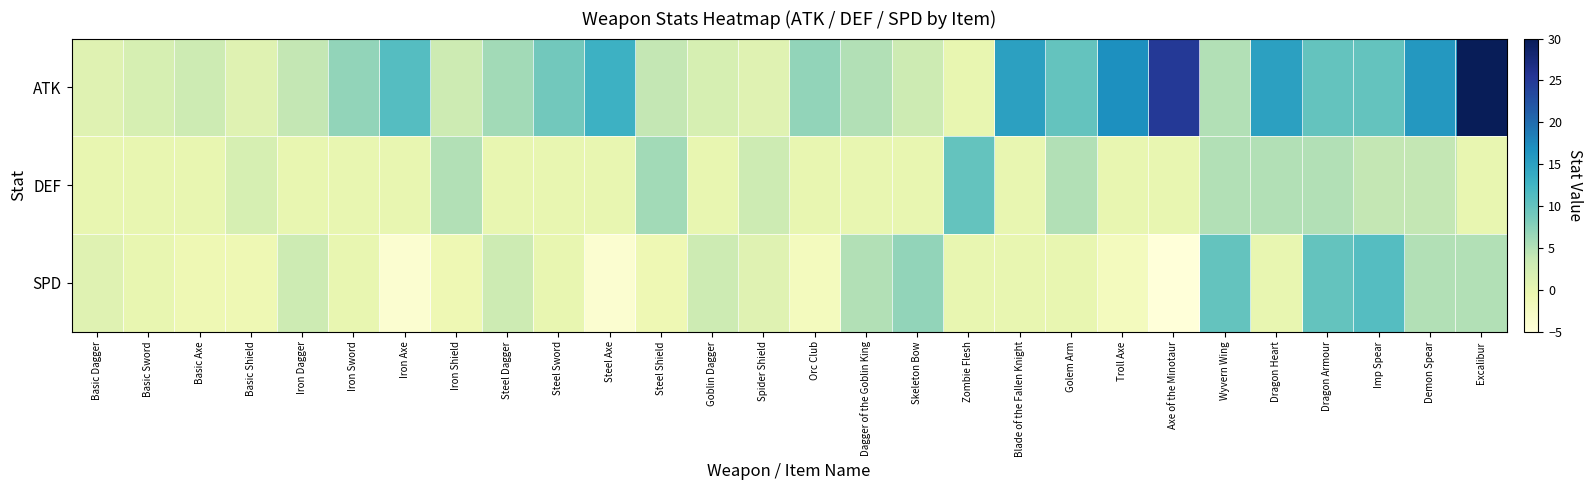

Reading right to left, extract all data points from this chart.

ATK: Excalibur=30	Demon Spear=16	Imp Spear=10	Dragon Armour=10	Dragon Heart=15	Wyvern Wing=5	Axe of the Minotaur=25	Troll Axe=17	Golem Arm=10	Blade of the Fallen Knight=15	Zombie Flesh=0	Skeleton Bow=3	Dagger of the Goblin King=5	Orc Club=7	Spider Shield=1	Goblin Dagger=2	Steel Shield=4	Steel Axe=13	Steel Sword=9	Steel Dagger=6	Iron Shield=3	Iron Axe=11	Iron Sword=7	Iron Dagger=4	Basic Shield=1	Basic Axe=3	Basic Sword=2	Basic Dagger=1
DEF: Excalibur=0	Demon Spear=4	Imp Spear=4	Dragon Armour=5	Dragon Heart=5	Wyvern Wing=5	Axe of the Minotaur=0	Troll Axe=0	Golem Arm=5	Blade of the Fallen Knight=0	Zombie Flesh=10	Skeleton Bow=0	Dagger of the Goblin King=0	Orc Club=0	Spider Shield=3	Goblin Dagger=0	Steel Shield=6	Steel Axe=0	Steel Sword=0	Steel Dagger=0	Iron Shield=5	Iron Axe=0	Iron Sword=0	Iron Dagger=0	Basic Shield=2	Basic Axe=0	Basic Sword=0	Basic Dagger=0
SPD: Excalibur=5	Demon Spear=5	Imp Spear=11	Dragon Armour=10	Dragon Heart=0	Wyvern Wing=10	Axe of the Minotaur=-5	Troll Axe=-2	Golem Arm=0	Blade of the Fallen Knight=0	Zombie Flesh=0	Skeleton Bow=7	Dagger of the Goblin King=5	Orc Club=-2	Spider Shield=1	Goblin Dagger=3	Steel Shield=-1	Steel Axe=-4	Steel Sword=0	Steel Dagger=3	Iron Shield=-1	Iron Axe=-4	Iron Sword=0	Iron Dagger=3	Basic Shield=-1	Basic Axe=-1	Basic Sword=0	Basic Dagger=1